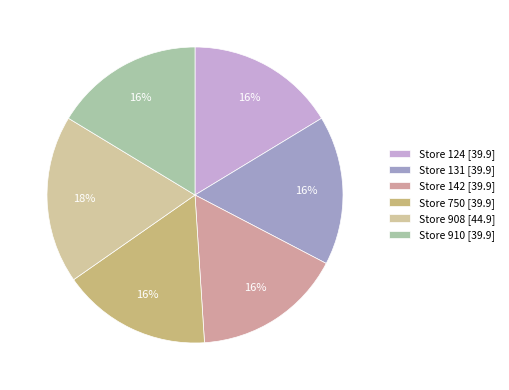

Count the number of slices in the pie.

6